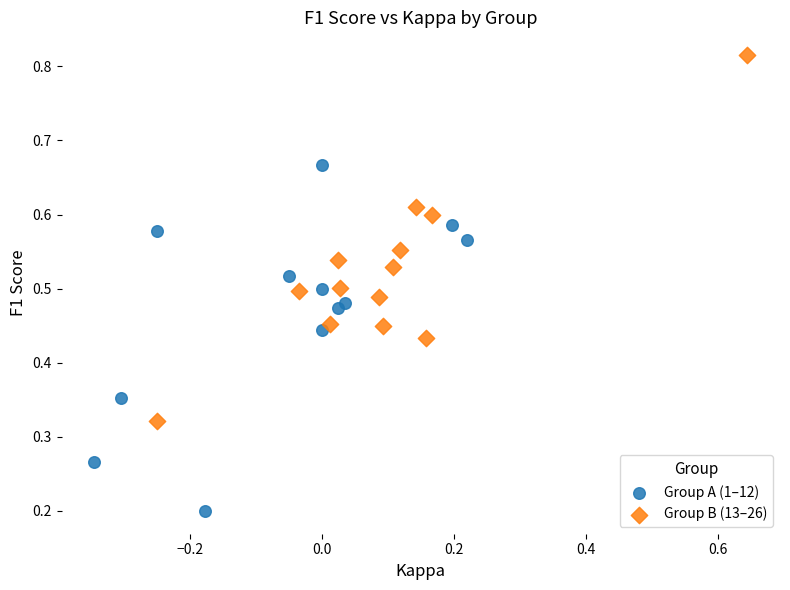

Which series reaches the minimum Y coordinate?

Group A (1–12)